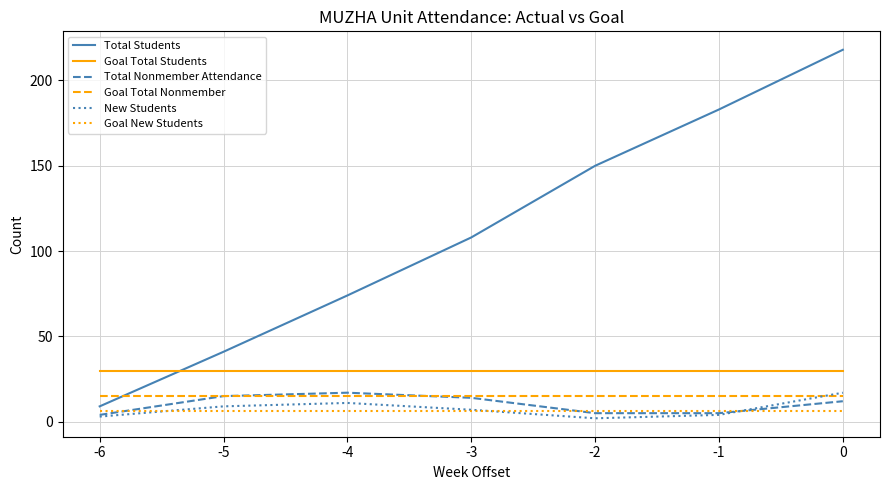

Which series has the largest range (max minus min)?

Total Students